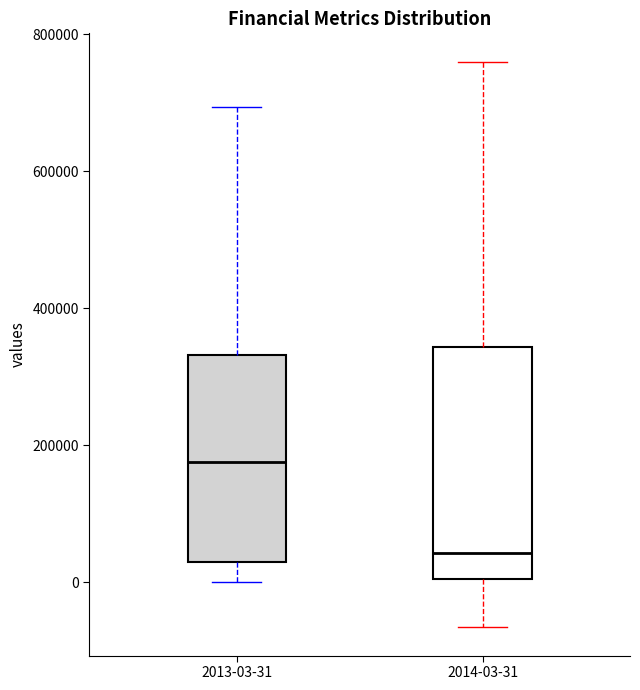

Which box is the tallest, from its lower edge to its upper edge?

2014-03-31